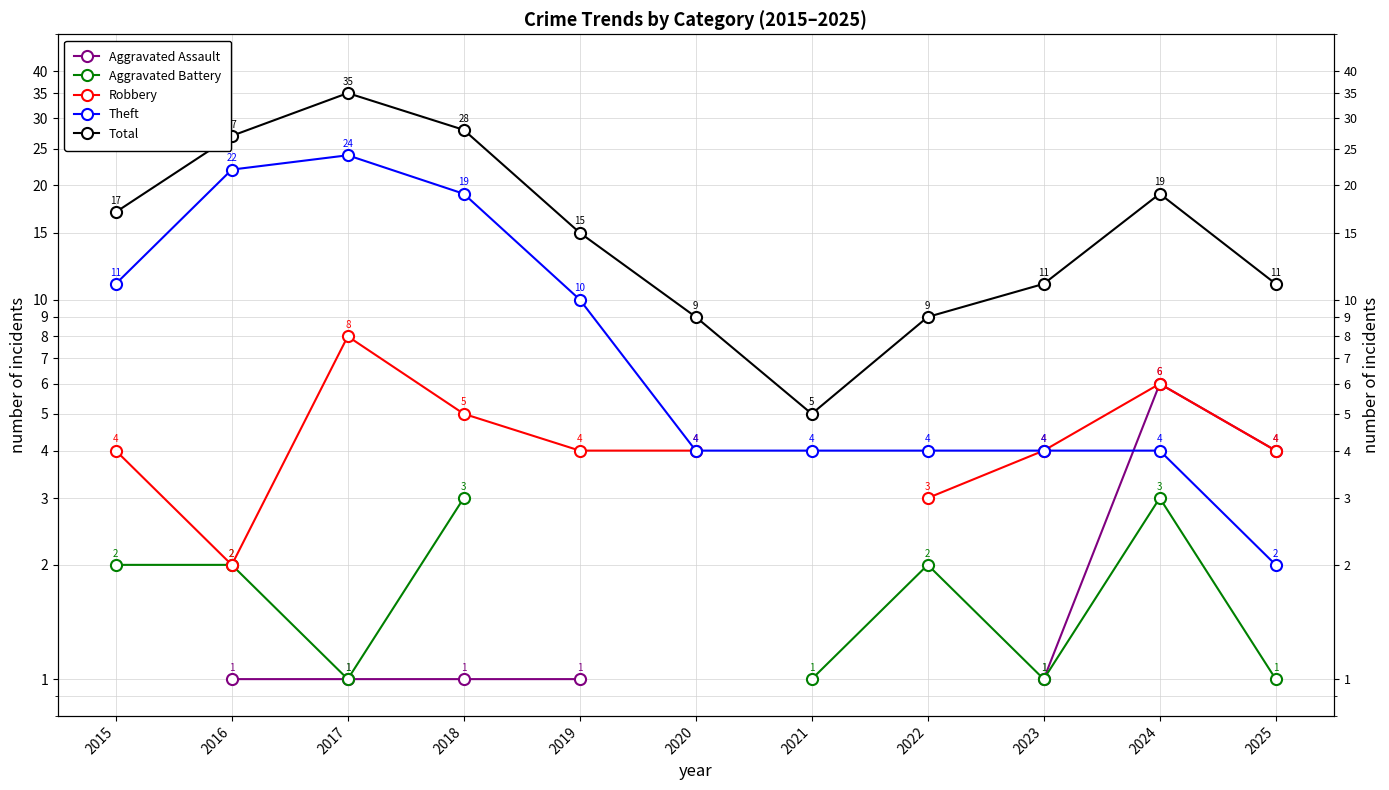

The Theft series shows 1.5 at 2024. True or false?

False